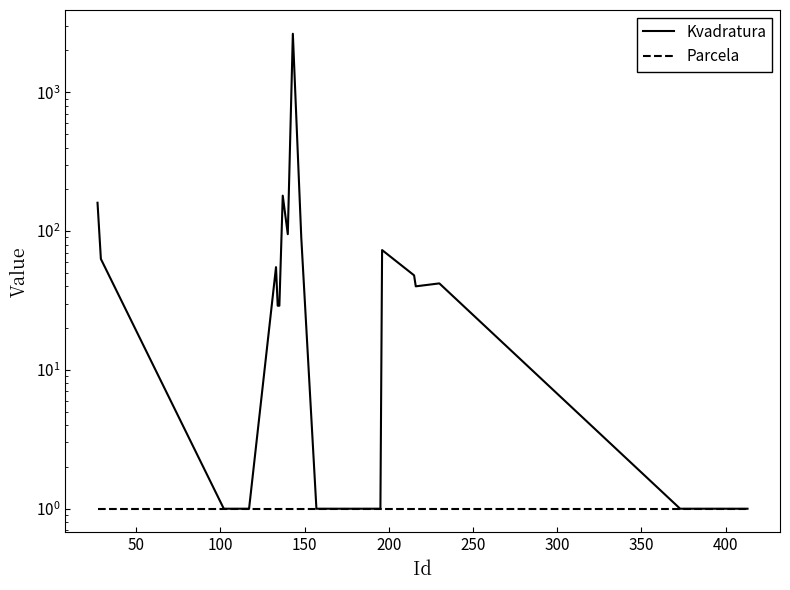

Which series has the largest total across all categories?

Kvadratura